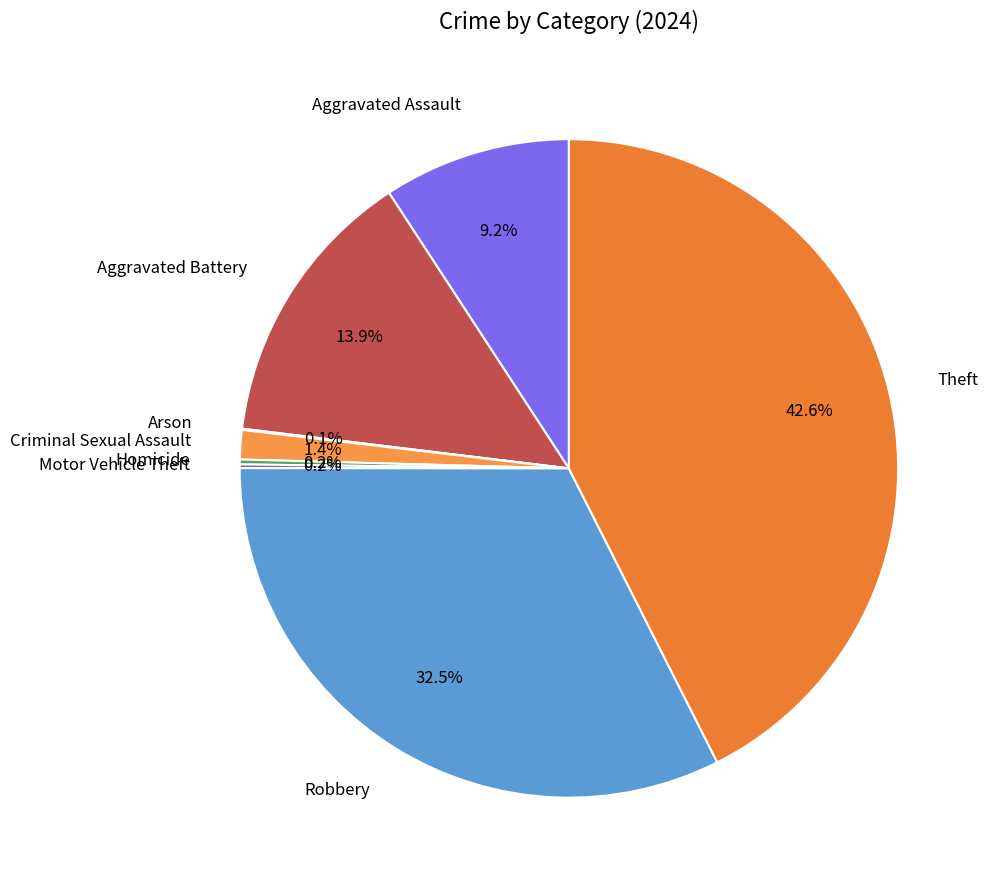

Combined, what portion of the pie is Robbery and Criminal Sexual Assault?

33.9%